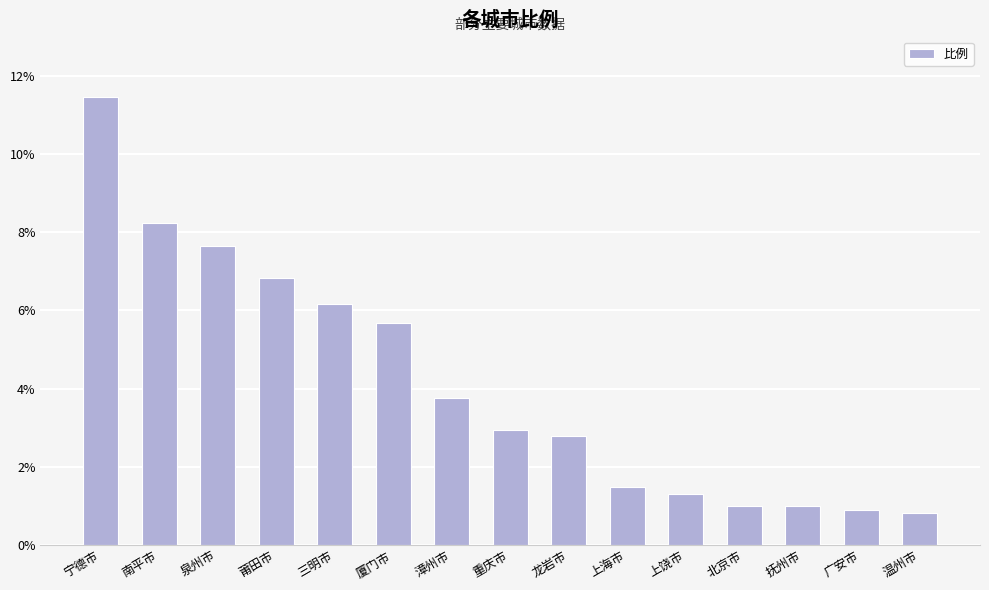

Does the chart contain any negative values?

No